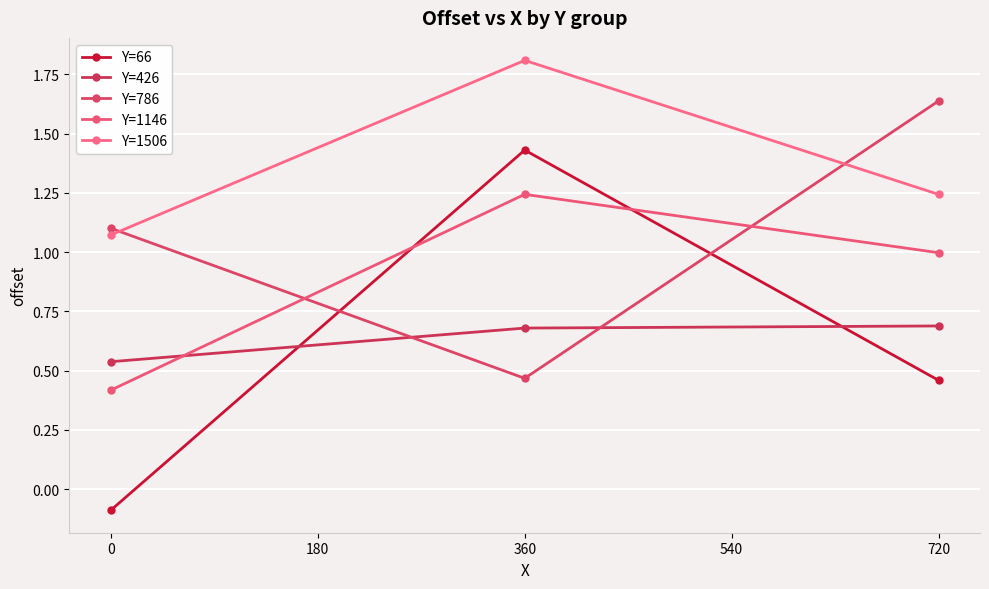

Where is Y=1506 nearest to the value 1?

0